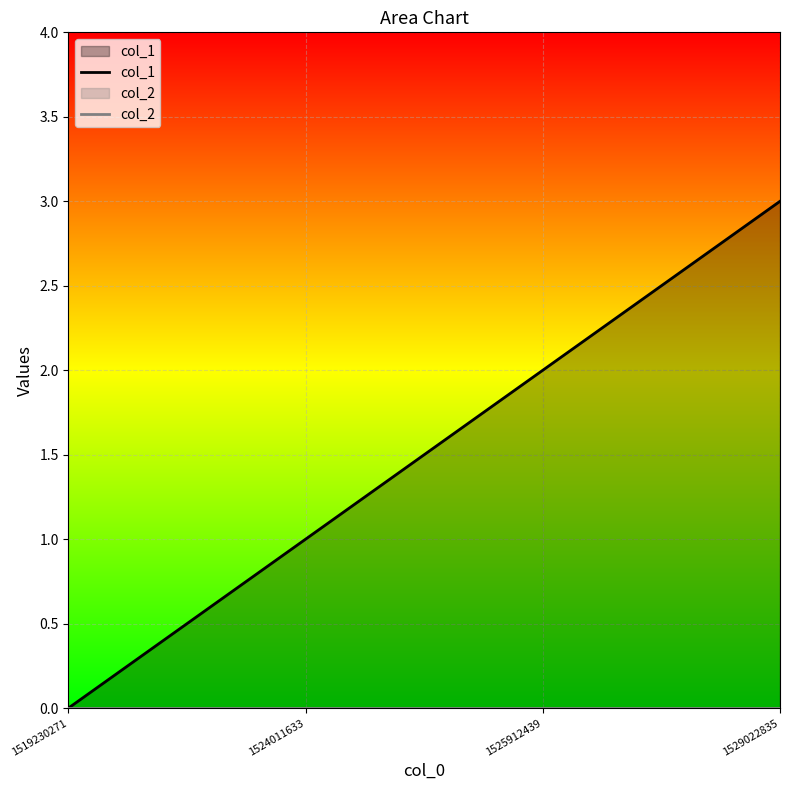

Count the number of categories in the chart.

4